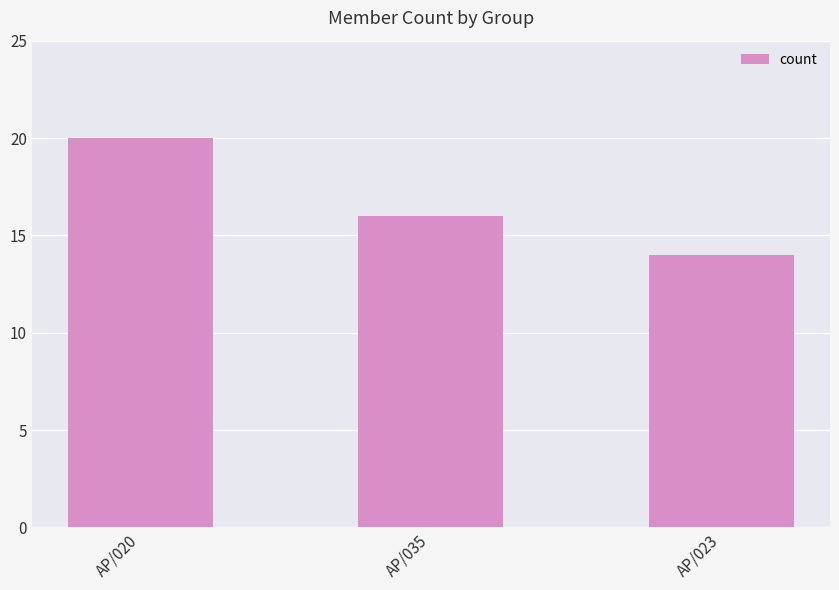

Count the values in the range 14 to 20.

3